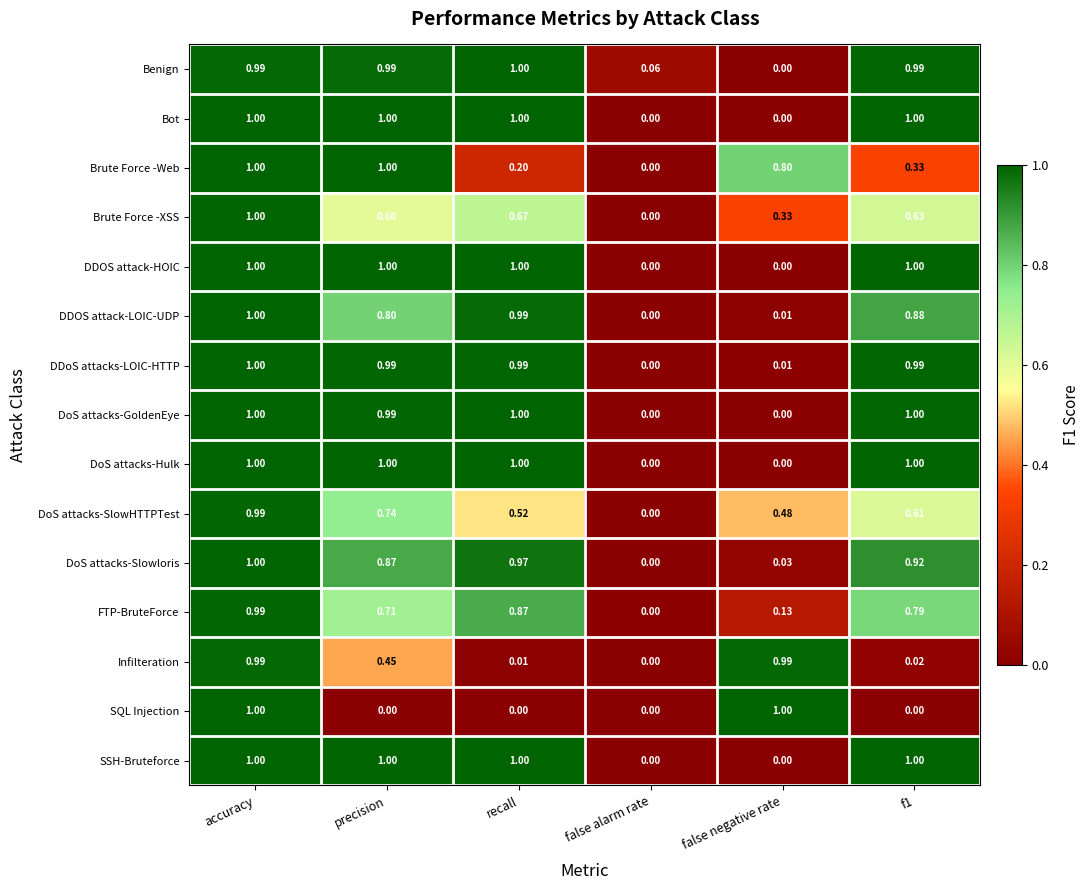

Which series has the largest total across all categories?

Benign